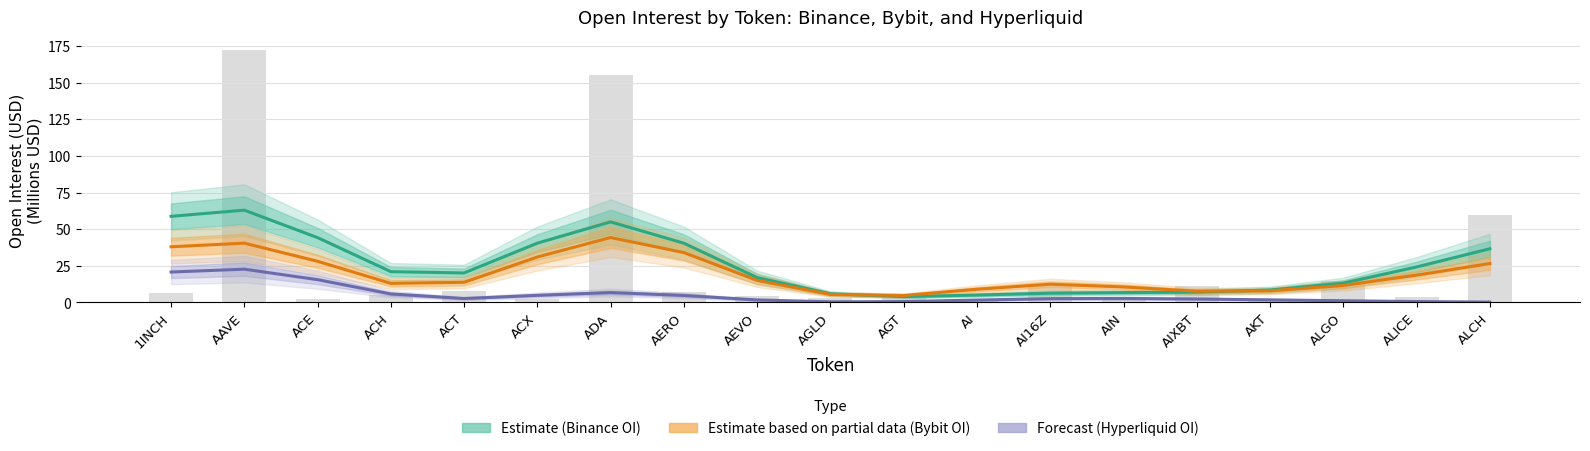

What is the difference between the maximum and minimum values in the Binance OI (Estimate) series?

59.0